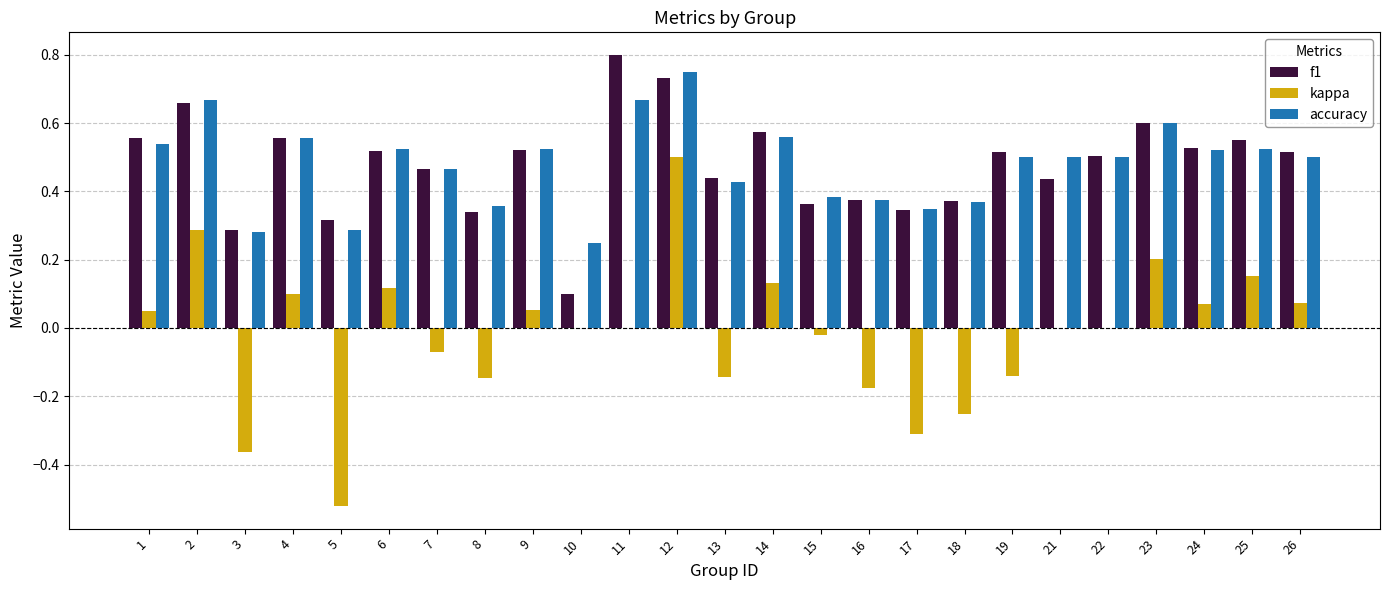

Are the bars grouped side by side (vs. stacked)?

Yes